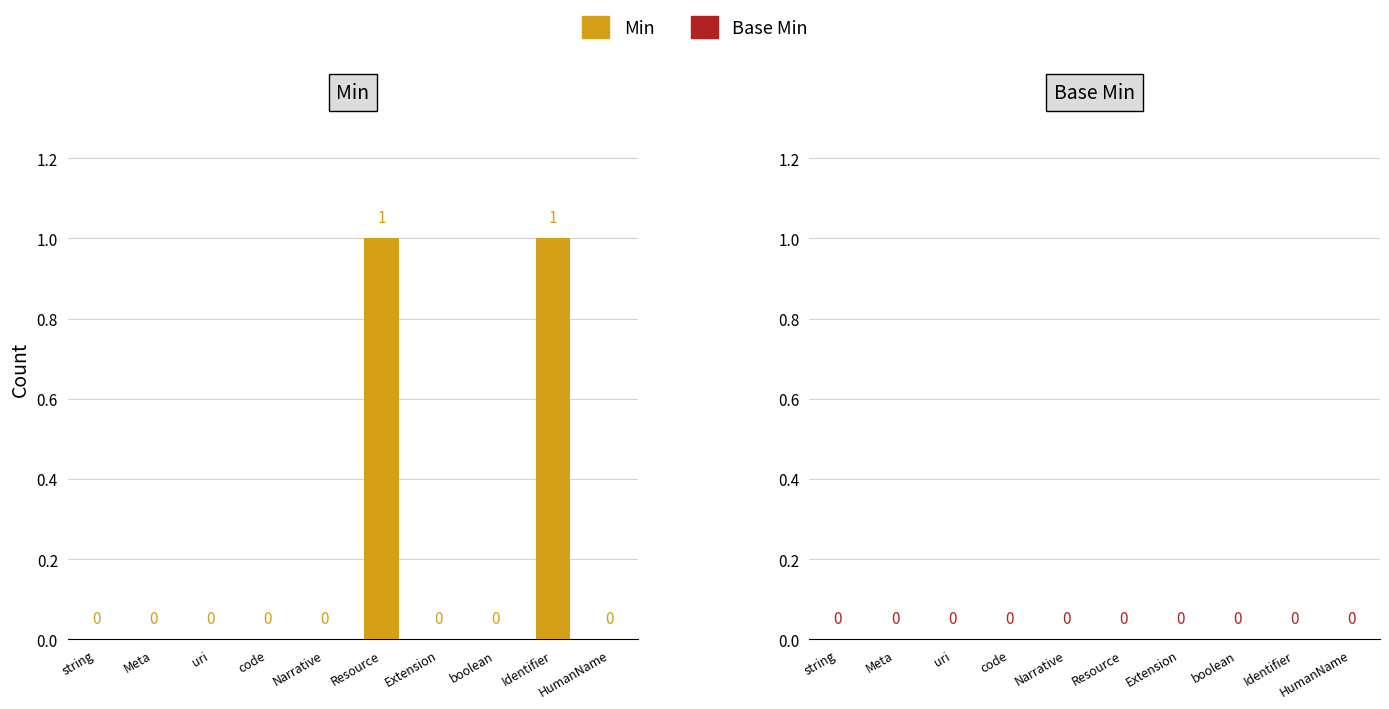

How many values are between 0 and 1?

10